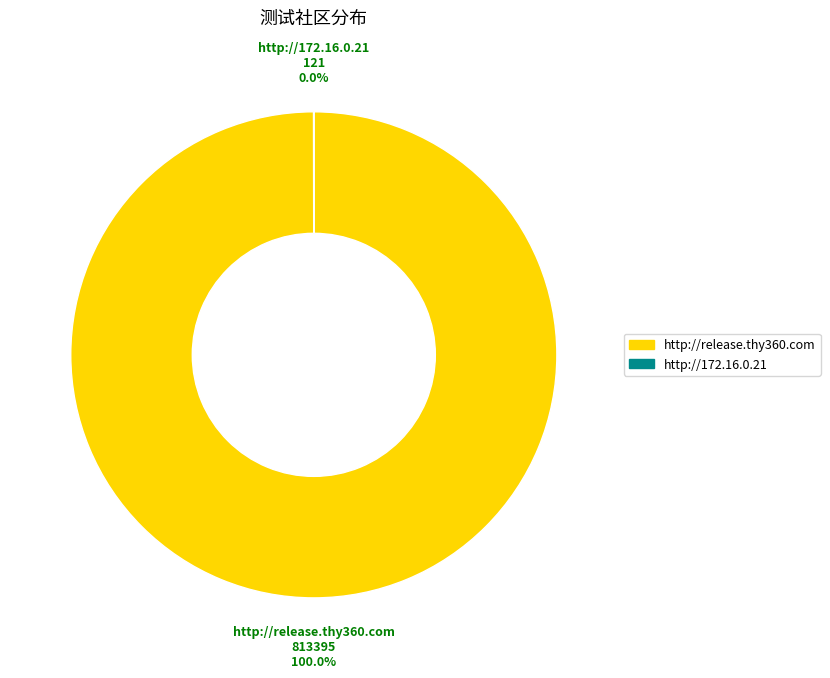

Which slice represents more than half of the pie?

http://release.thy360.com